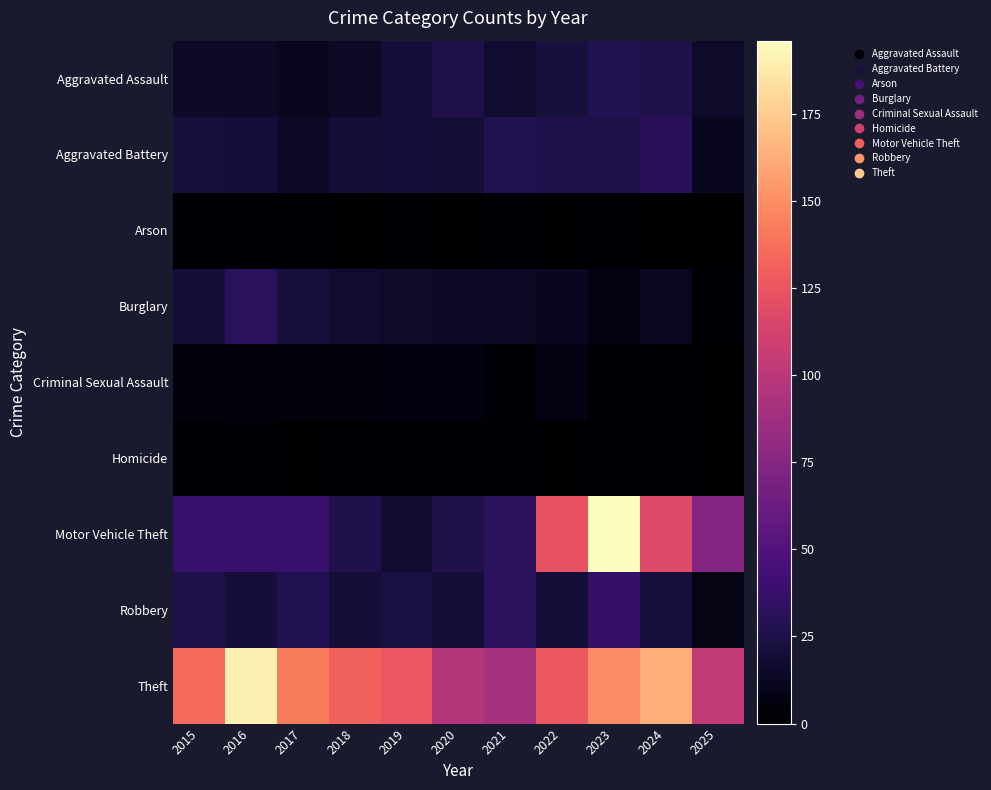

Reading right to left, what are all the values shown in this chart?

Aggravated Assault: 2025=16	2024=27	2023=28	2022=22	2021=17	2020=27	2019=21	2018=15	2017=12	2016=15	2015=15
Aggravated Battery: 2025=12	2024=31	2023=26	2022=27	2021=28	2020=20	2019=21	2018=20	2017=15	2016=21	2015=22
Arson: 2025=0	2024=0	2023=1	2022=0	2021=2	2020=0	2019=1	2018=0	2017=2	2016=1	2015=1
Burglary: 2025=1	2024=13	2023=7	2022=12	2021=14	2020=15	2019=16	2018=17	2017=22	2016=32	2015=20
Criminal Sexual Assault: 2025=0	2024=2	2023=1	2022=7	2021=2	2020=6	2019=6	2018=5	2017=5	2016=4	2015=5
Homicide: 2025=0	2024=2	2023=1	2022=0	2021=2	2020=1	2019=1	2018=1	2017=0	2016=3	2015=2
Motor Vehicle Theft: 2025=75	2024=118	2023=196	2022=124	2021=32	2020=27	2019=17	2018=27	2017=39	2016=38	2015=38
Robbery: 2025=8	2024=22	2023=37	2022=20	2021=32	2020=20	2019=24	2018=20	2017=28	2016=21	2015=27
Theft: 2025=103	2024=163	2023=149	2022=127	2021=91	2020=97	2019=126	2018=131	2017=143	2016=190	2015=135